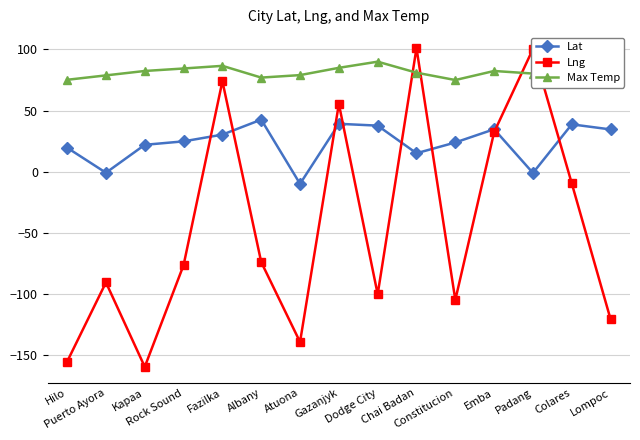

What is the minimum value for Max Temp?

75.0